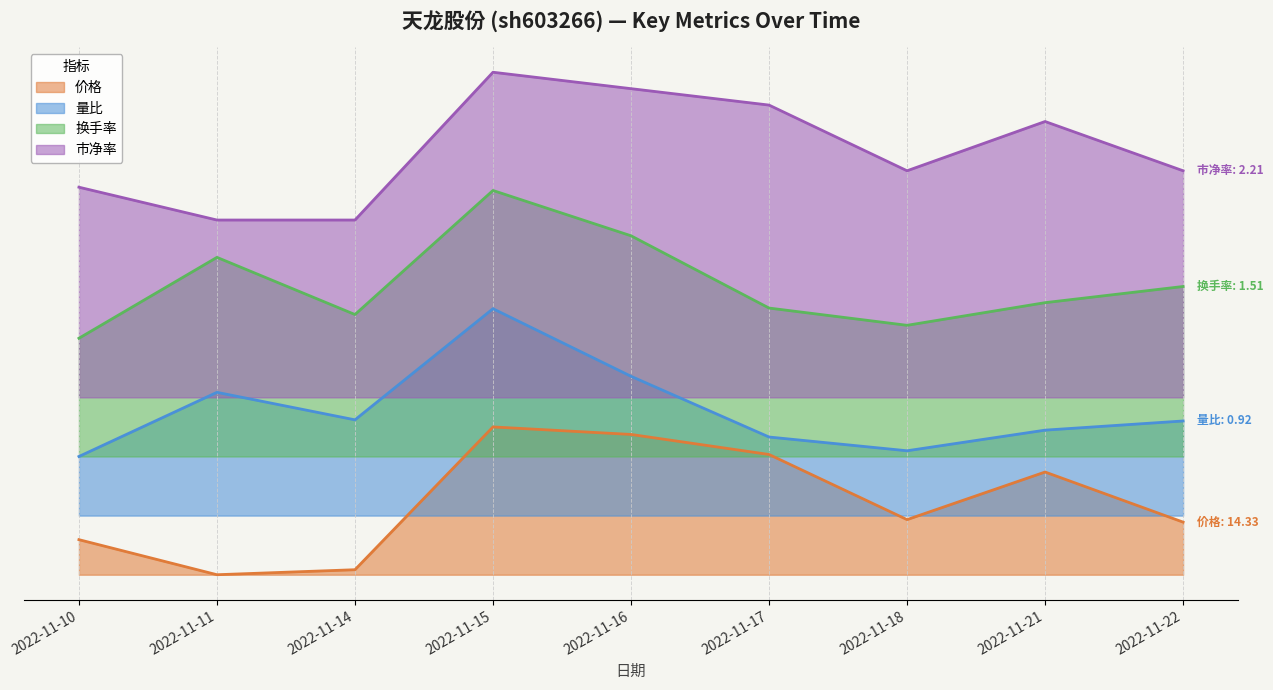

Reading right to left, what are all the values shown in this chart?

价格: 2022-11-22=1.1	2022-11-21=2.1	2022-11-18=1.1	2022-11-17=2.4	2022-11-16=2.8	2022-11-15=3.0	2022-11-14=0.1	2022-11-11=0.0	2022-11-10=0.7
量比: 2022-11-22=3.1	2022-11-21=2.9	2022-11-18=2.5	2022-11-17=2.8	2022-11-16=4.0	2022-11-15=5.4	2022-11-14=3.1	2022-11-11=3.7	2022-11-10=2.4
换手率: 2022-11-22=5.9	2022-11-21=5.5	2022-11-18=5.1	2022-11-17=5.4	2022-11-16=6.9	2022-11-15=7.8	2022-11-14=5.3	2022-11-11=6.4	2022-11-10=4.8
市净率: 2022-11-22=8.2	2022-11-21=9.2	2022-11-18=8.2	2022-11-17=9.5	2022-11-16=9.9	2022-11-15=10.2	2022-11-14=7.2	2022-11-11=7.2	2022-11-10=7.9